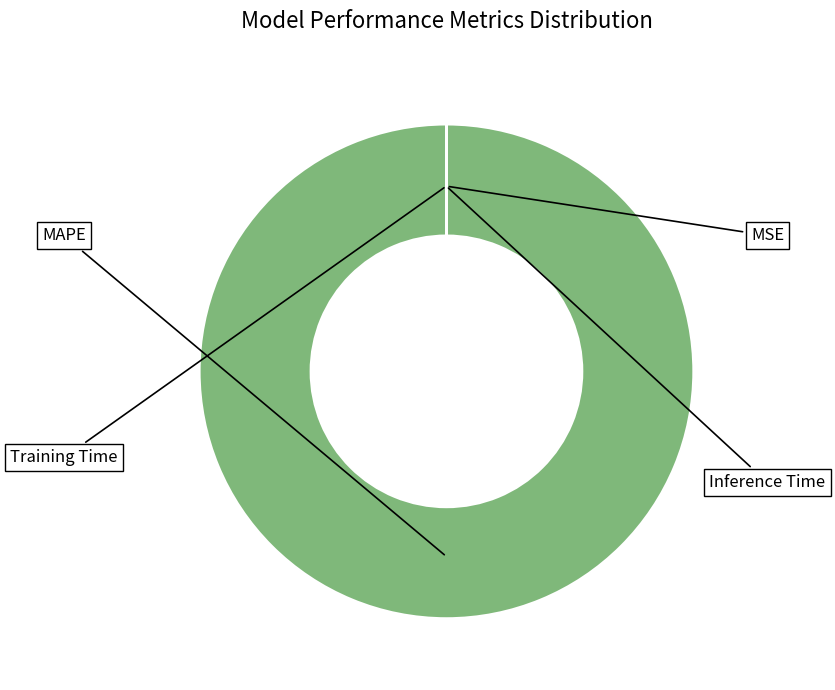

Which slice is the largest?

MAPE